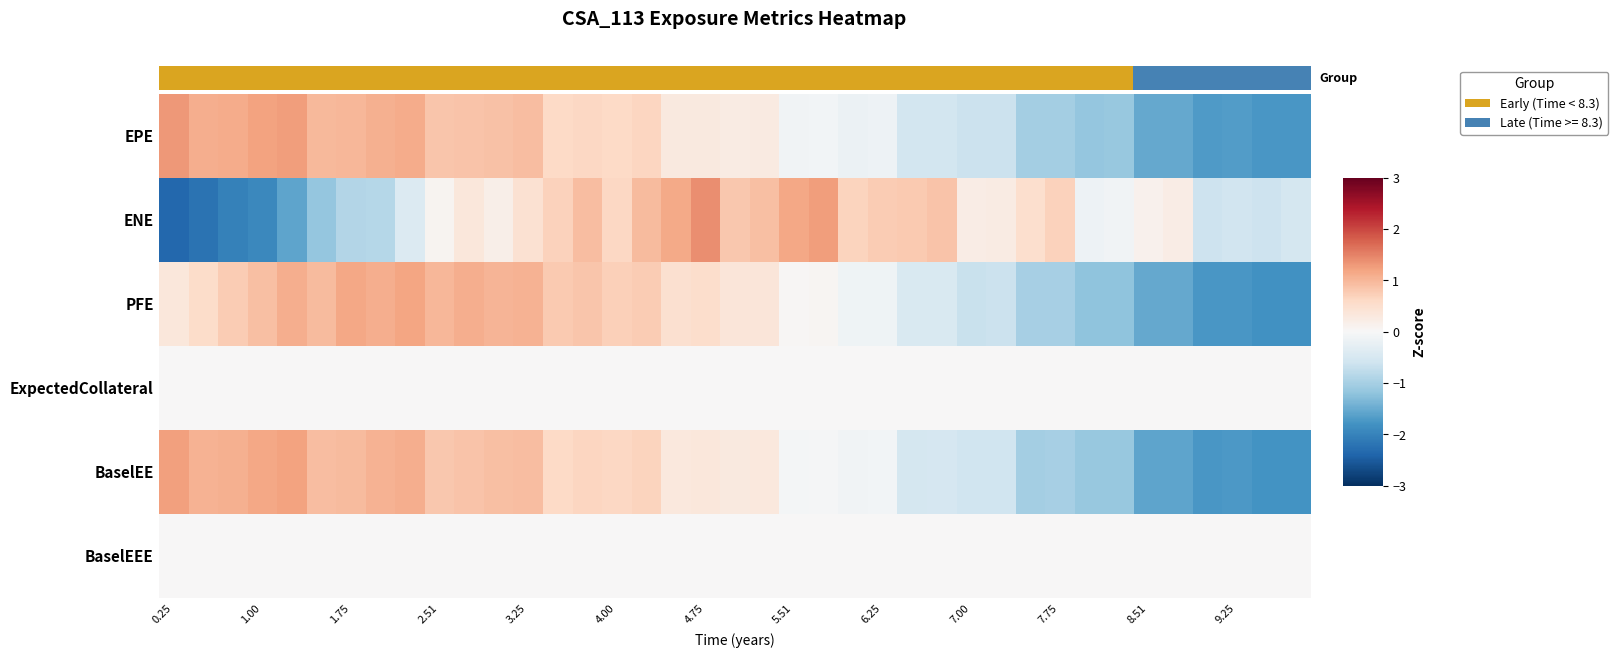

Rank the series by their maximum value, from lowest to highest.

ExpectedCollateral, BaselEEE, PFE, BaselEE, EPE, ENE